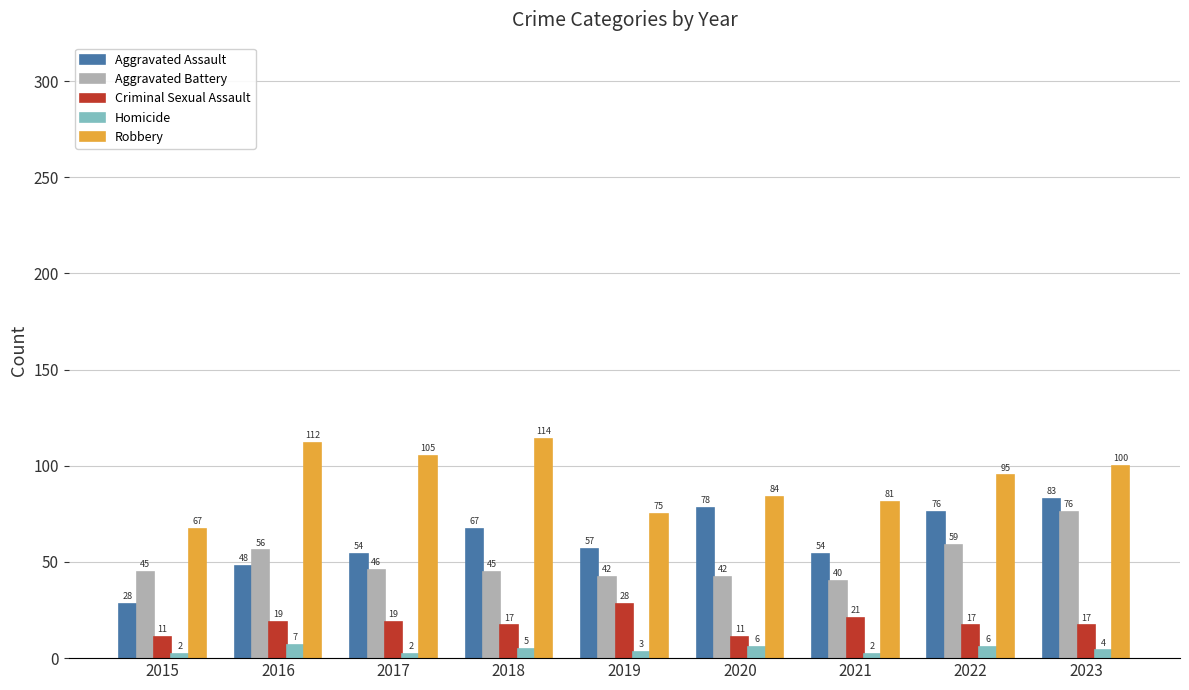

Is the value of Aggravated Assault at 2016 greater than the value of Criminal Sexual Assault at 2016?

Yes